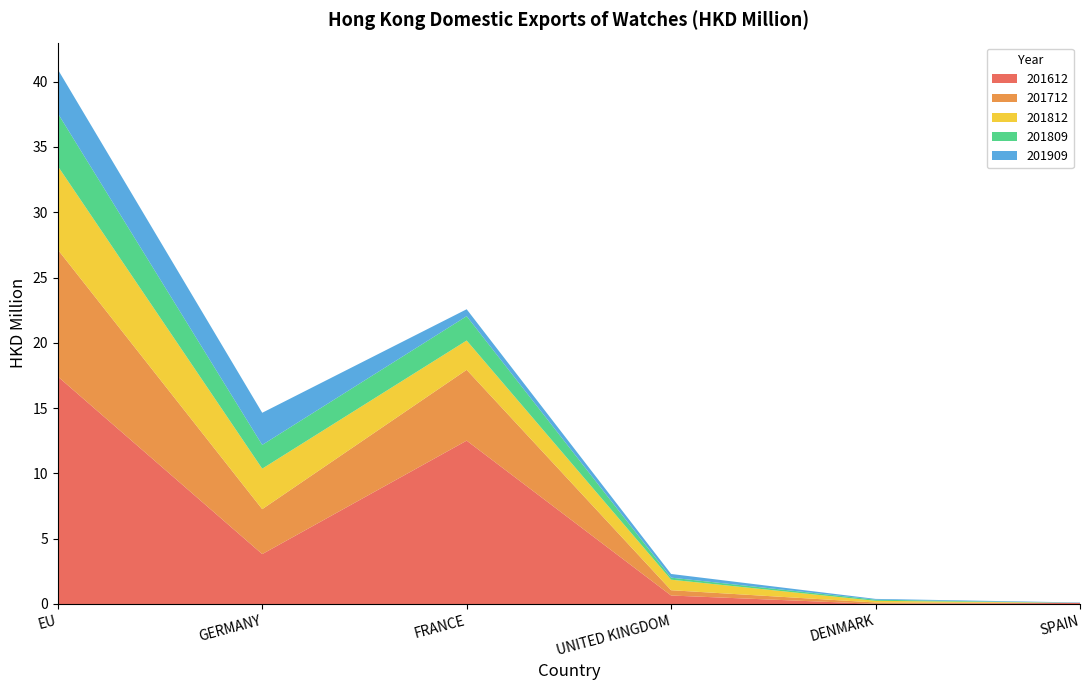

Reading left to right, extract all data points from this chart.

201612: 17.4	3.8	12.5	0.6	0.0	0.1
201712: 9.7	3.4	5.4	0.4	0.1	0.0
201812: 6.4	3.1	2.2	0.8	0.1	0.0
201809: 4.0	1.8	1.9	0.2	0.1	0.0
201909: 3.4	2.5	0.5	0.3	0.1	0.0